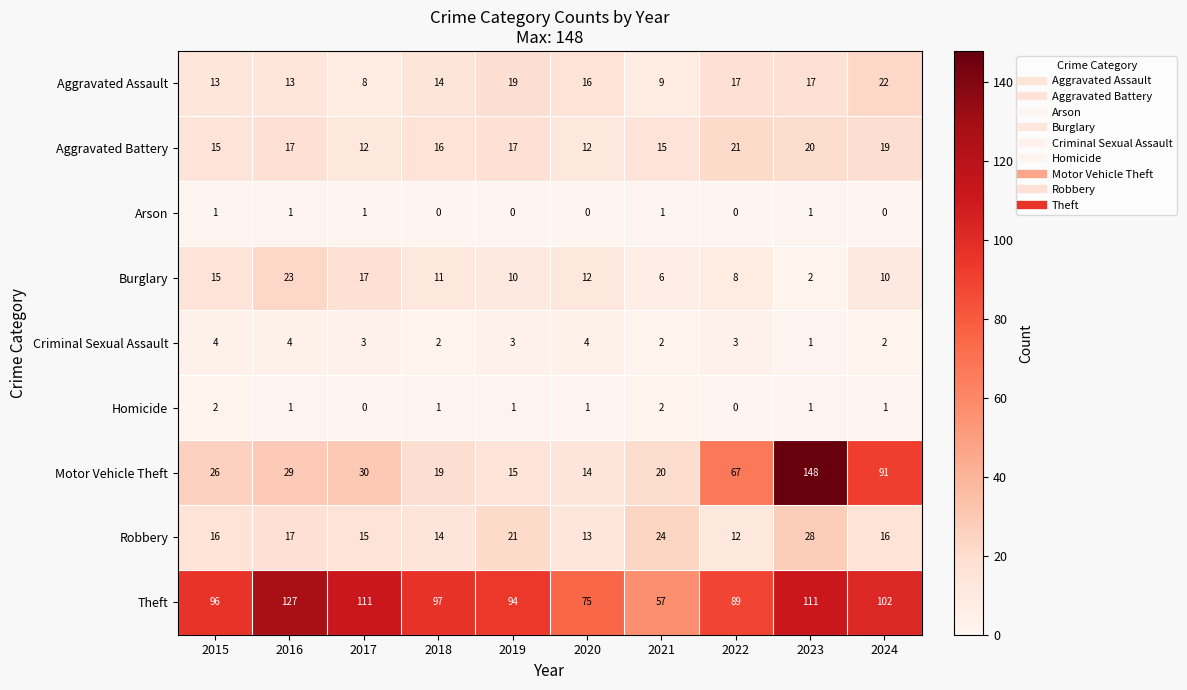

What is the sum of all Arson values?

5